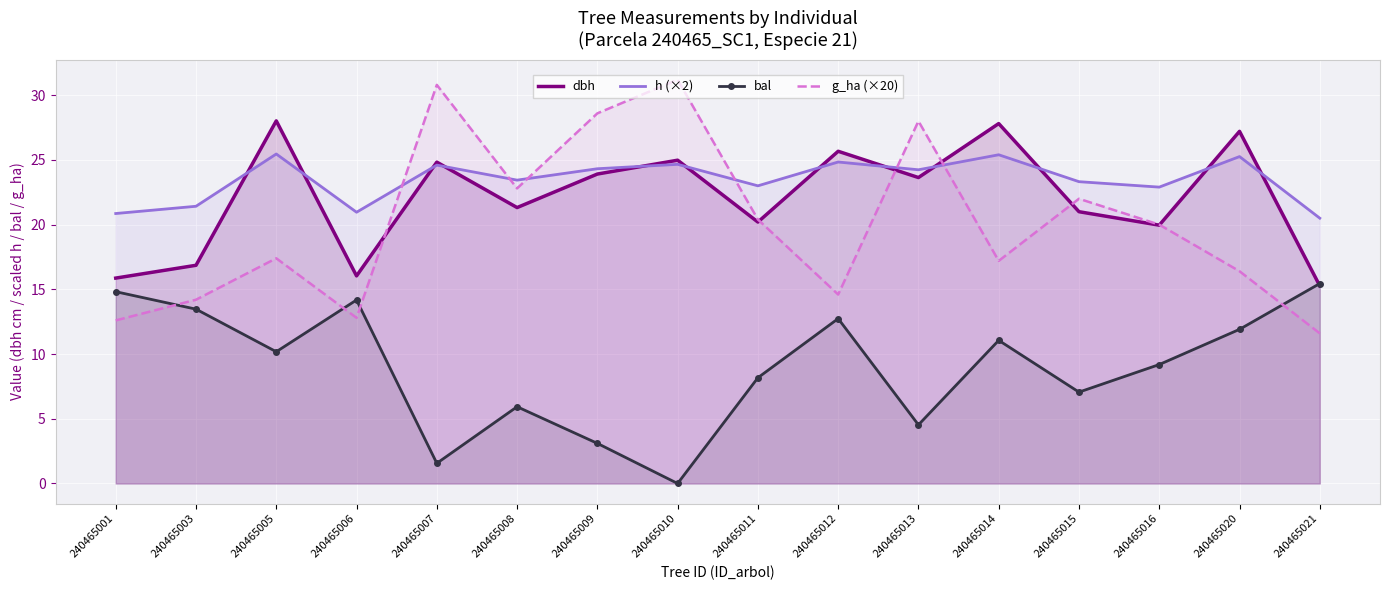

What is the value of the h (×2) point at the 3rd from the left?

25.5